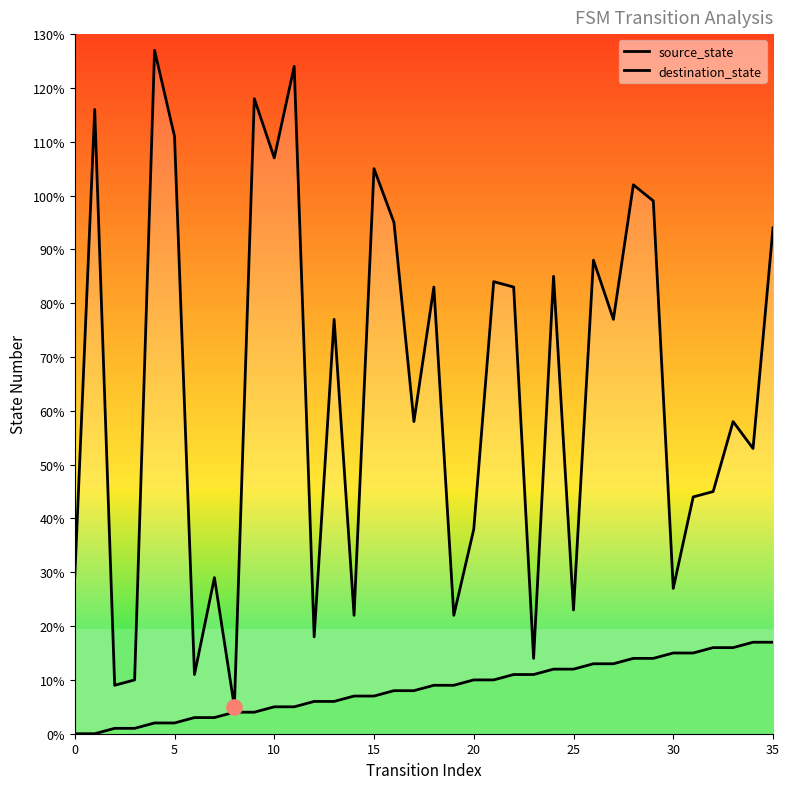

Which series reaches the maximum Y coordinate?

destination_state